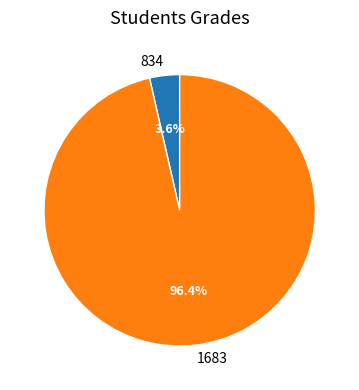

Is there a majority slice in this chart?

Yes